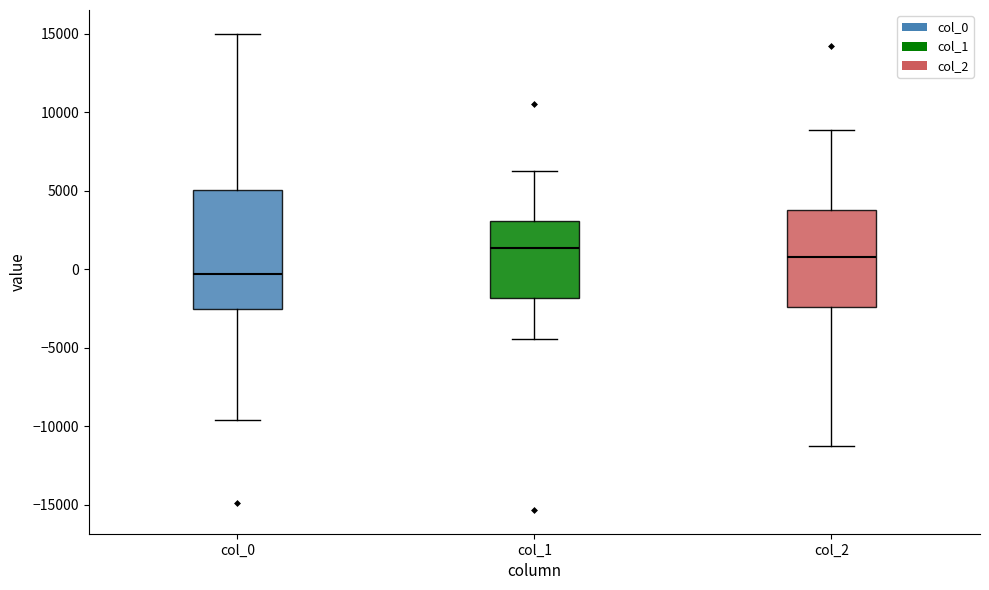

Reading left to right, transcribe this box plot: for each box, give where its median line is, the range the box spans, and where its two whiskers end, as read against the y-axis. The values are not printed on the chart, so give them approximately, as read against the axis.

col_0: median -500, box -2500 to 5000, whiskers -9500 to 15000
col_1: median 1500, box -2000 to 3000, whiskers -4500 to 6000
col_2: median 1000, box -2500 to 4000, whiskers -11000 to 9000